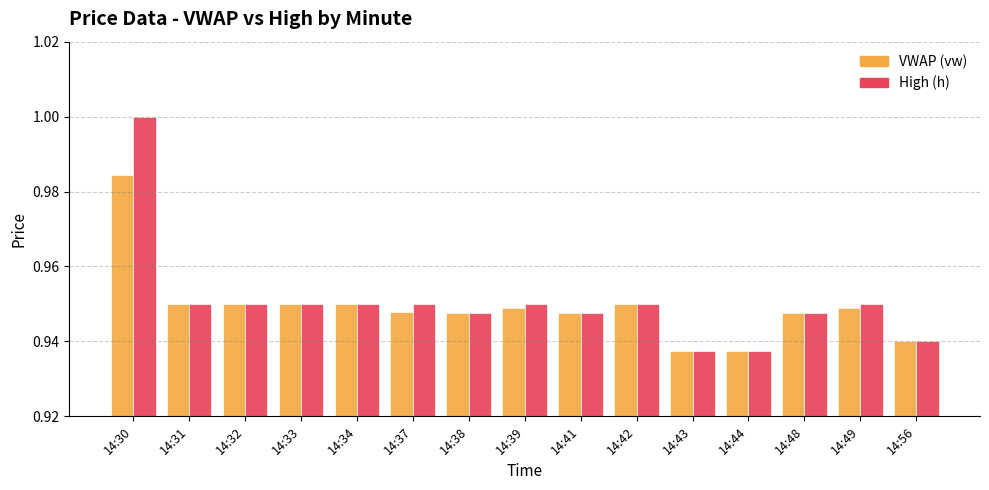

What is the total value across all series at 14:43?

1.9